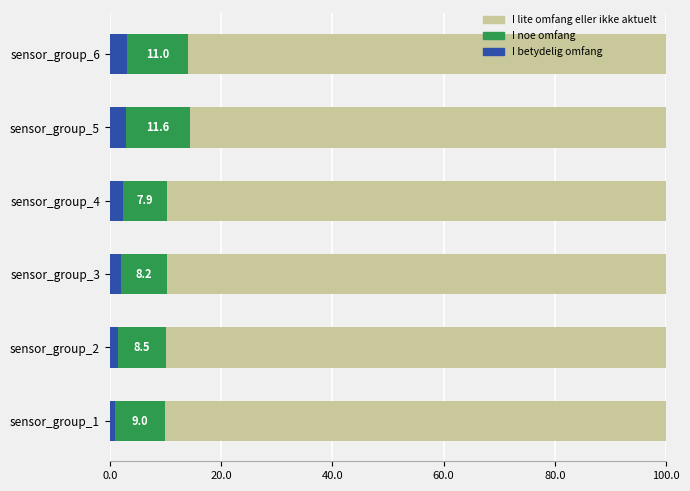

What is the total value across all series at sensor_group_3?

100.0